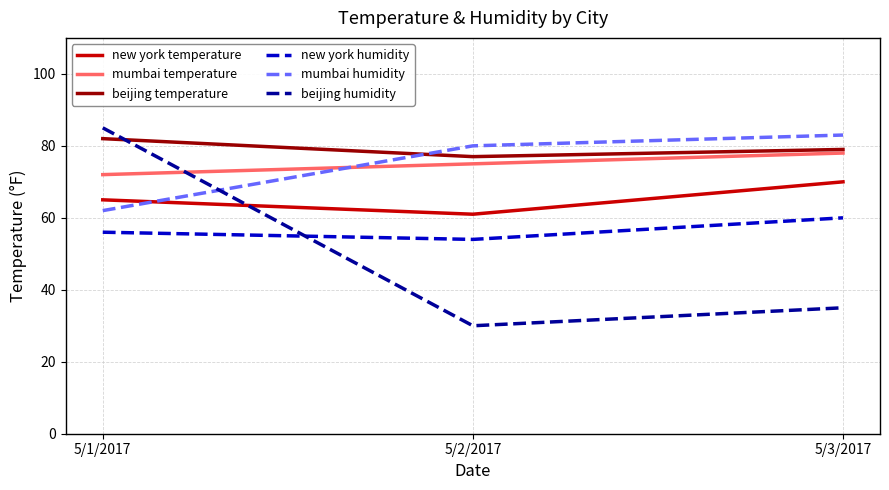

Which series has the largest range (max minus min)?

beijing humidity